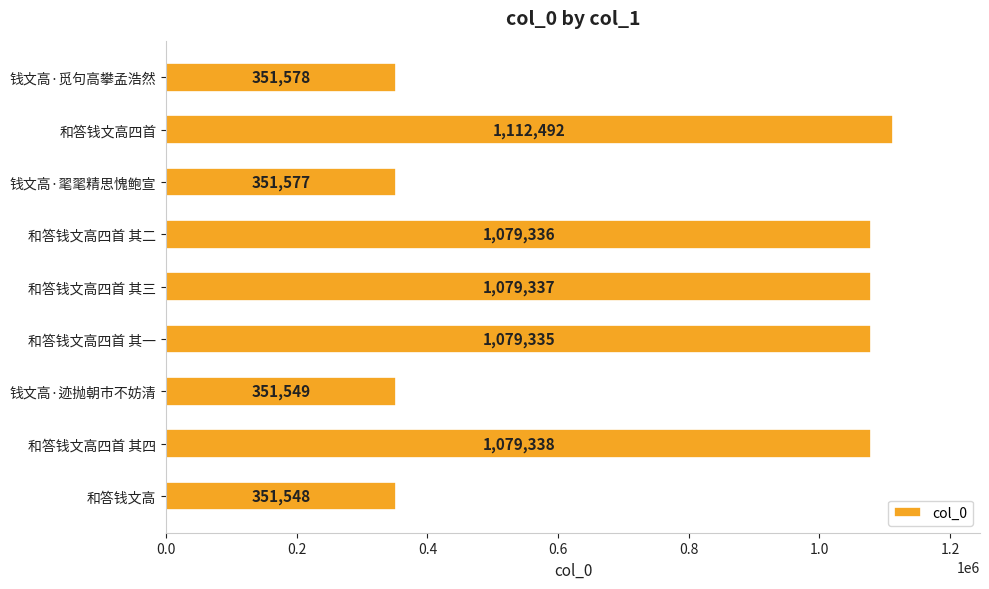

List the labels in order of value, smallest first.

和答钱文高, 钱文高·迹抛朝市不妨清, 钱文高·毣毣精思愧鲍宣, 钱文高·觅句高攀孟浩然, 和答钱文高四首 其一, 和答钱文高四首 其二, 和答钱文高四首 其三, 和答钱文高四首 其四, 和答钱文高四首